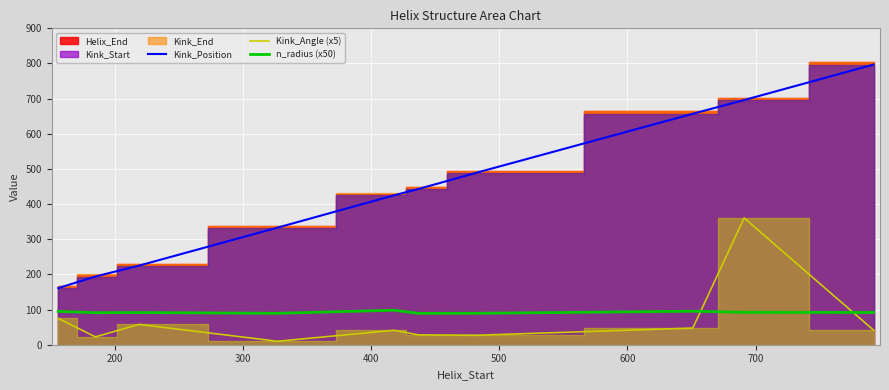

True or false: Kink_Position and n_radius (x50) intersect in this chart.

False